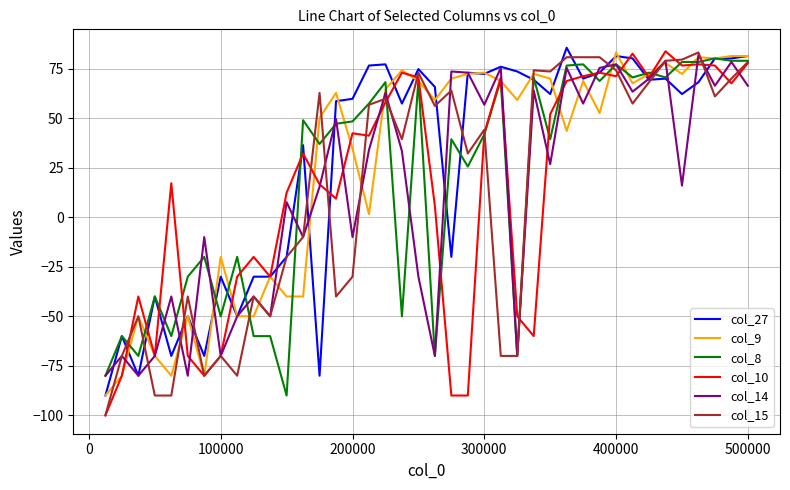

What is the minimum value shown in the chart?

-100.0